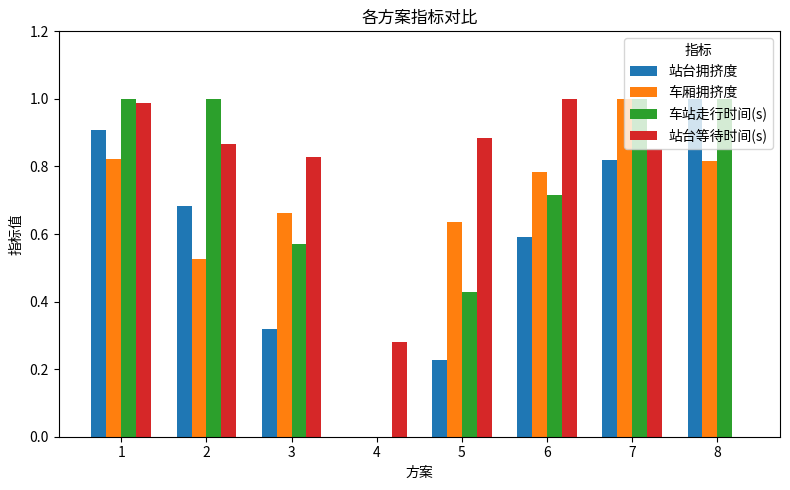

At which label is 站台等待时间(s) closest to 0?

8